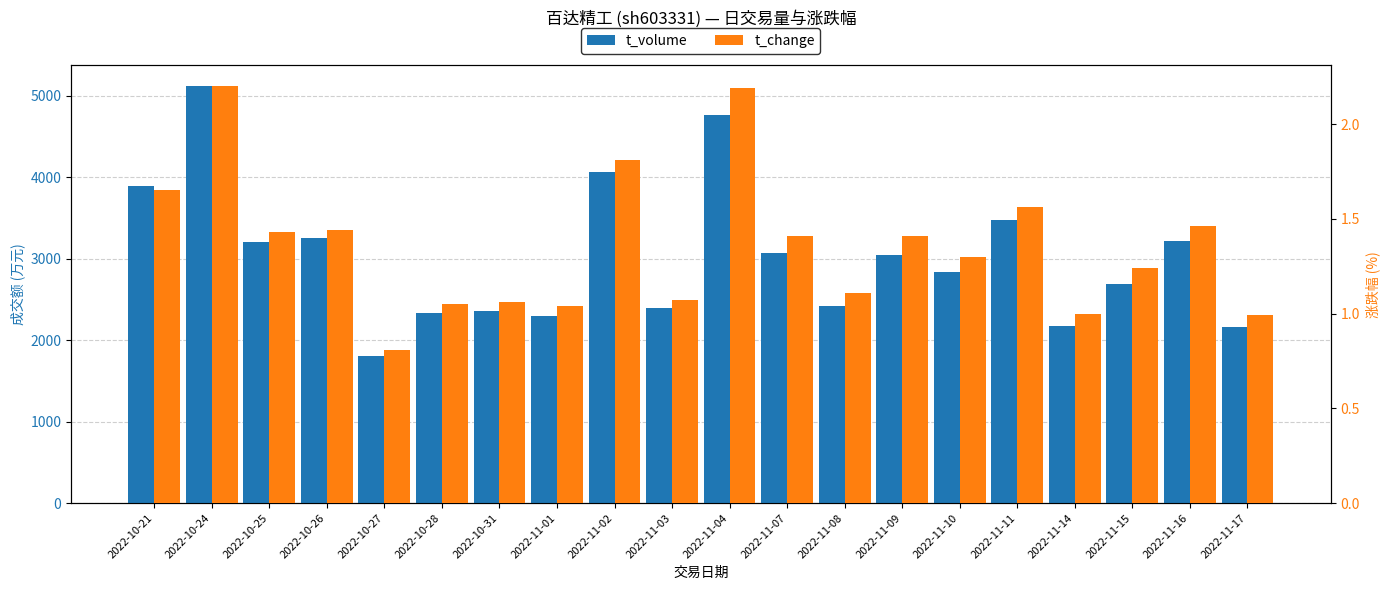

What is the highest value of the t_volume series?

5116.0